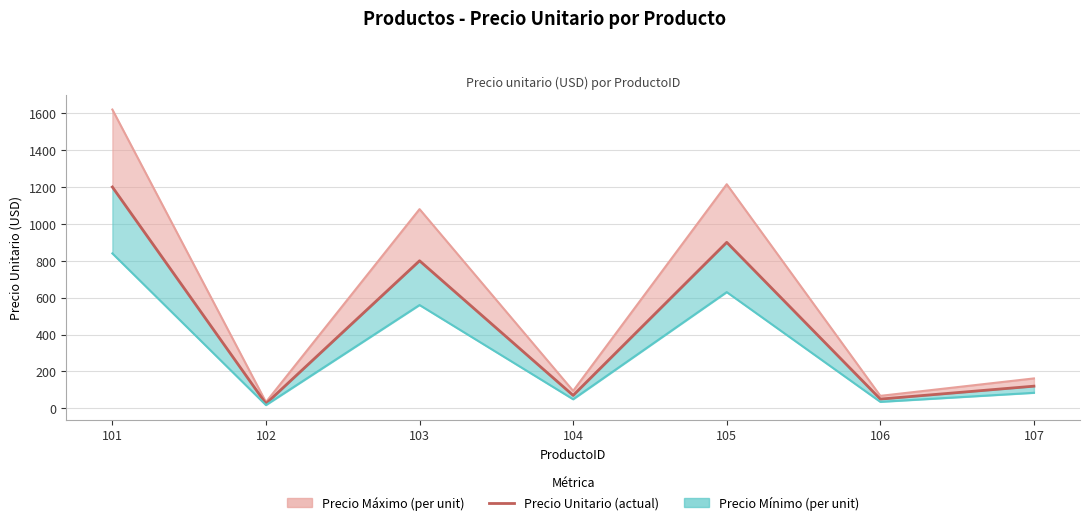

List the labels in order of value, largest first.

101, 105, 103, 107, 104, 106, 102